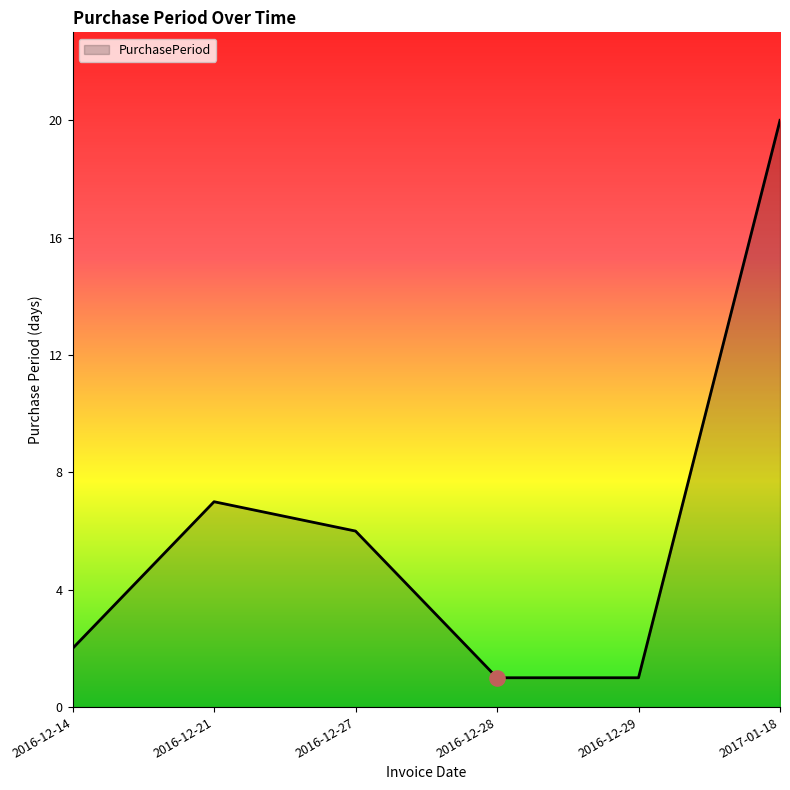

Which has a higher value, 2016-12-27 or 2016-12-28?

2016-12-27